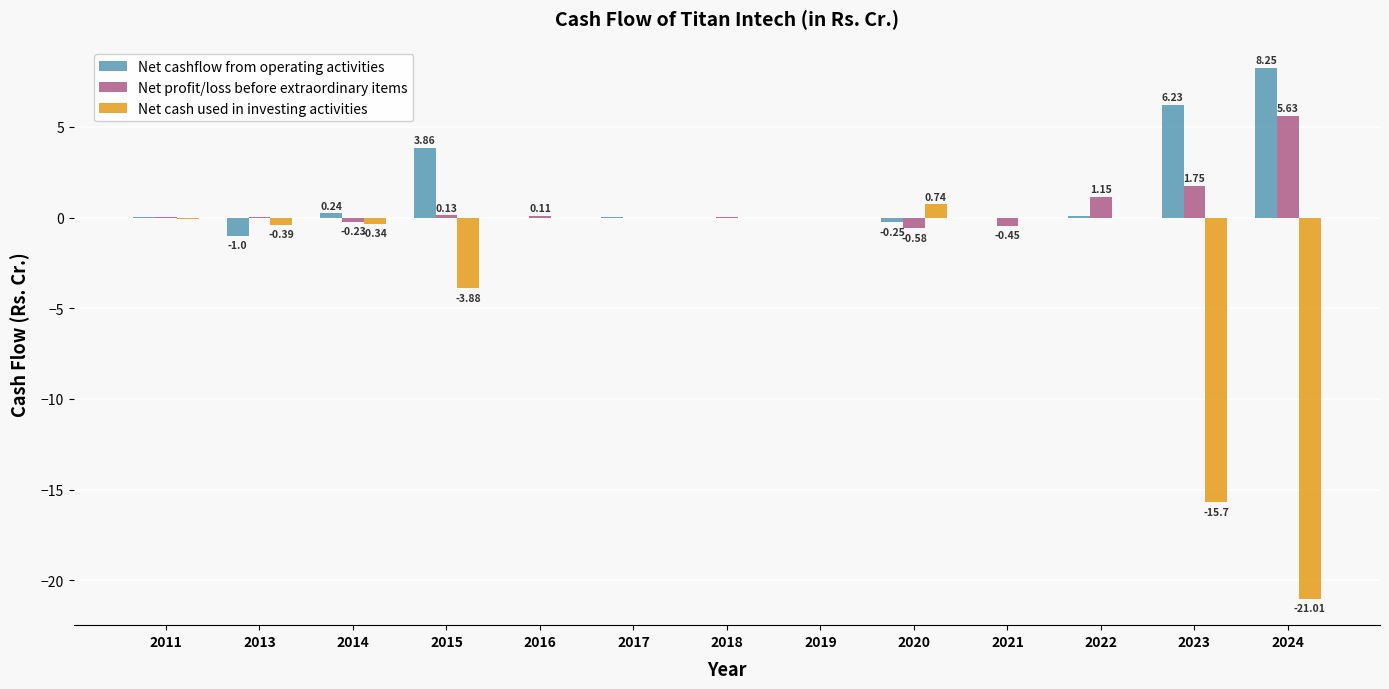

How many distinct data groups are displayed?

3